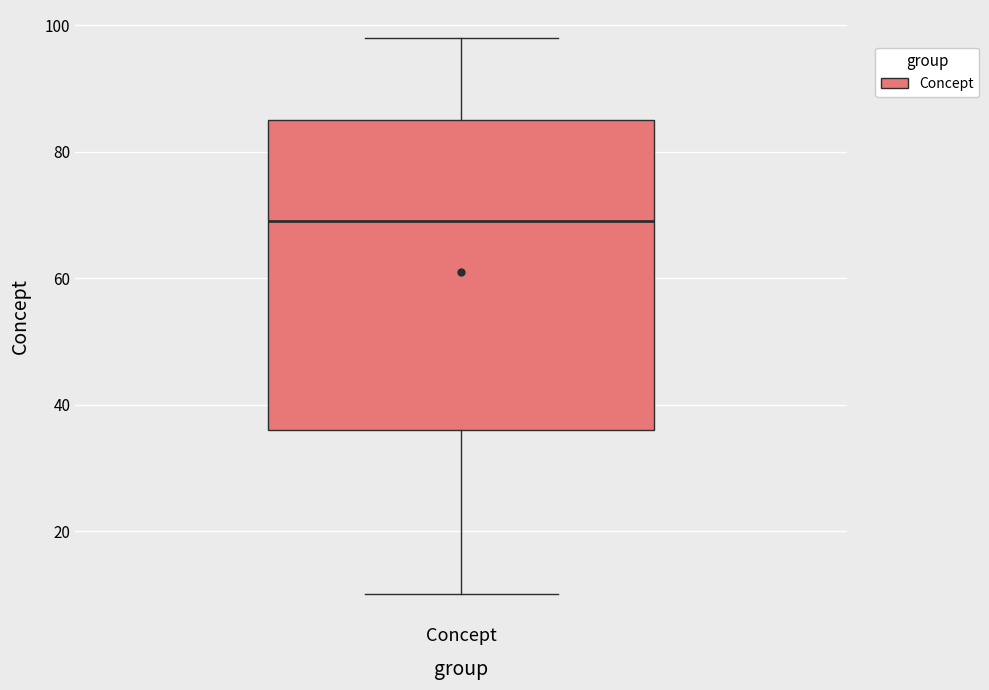

Transcribe this box plot: give where the median line is, the range the box spans, and where the two whiskers end, as read against the y-axis. The values are not printed on the chart, so give them approximately, as read against the axis.

median 70, box 36 to 86, whiskers 10 to 98